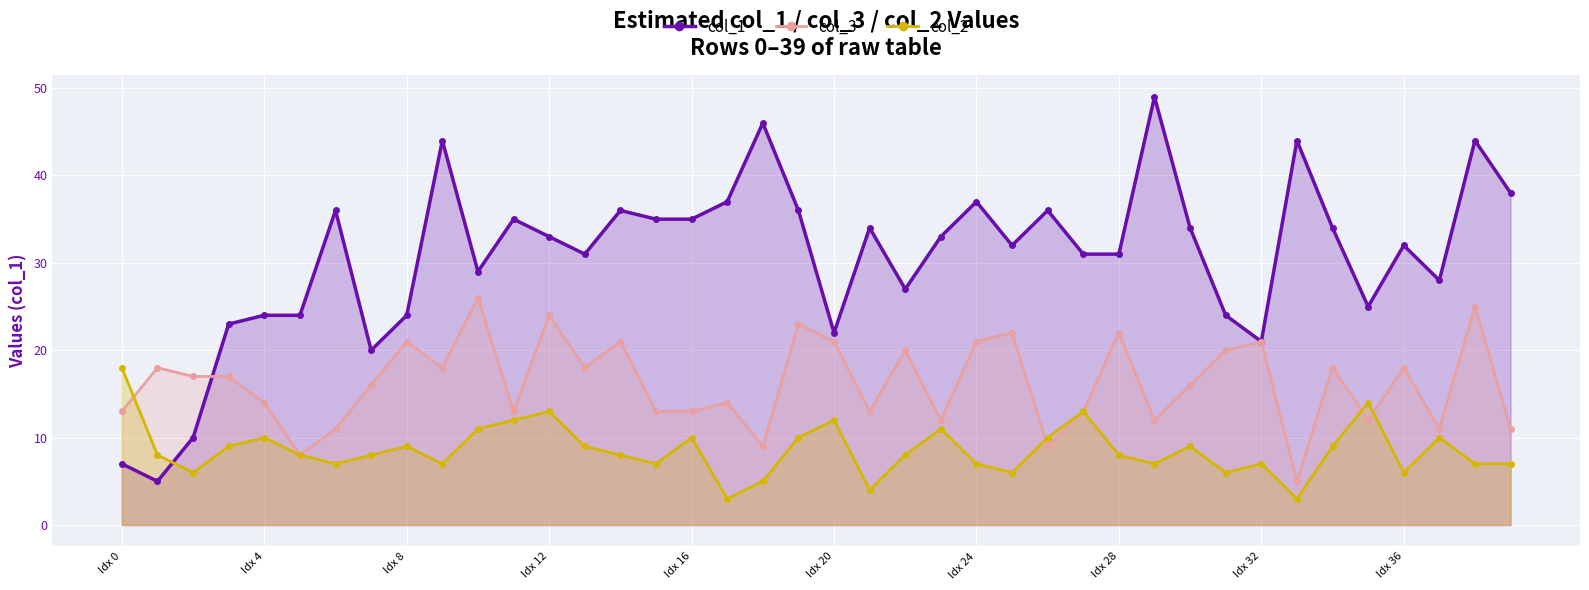

Where is the first local maximum for col_2?

Idx 4